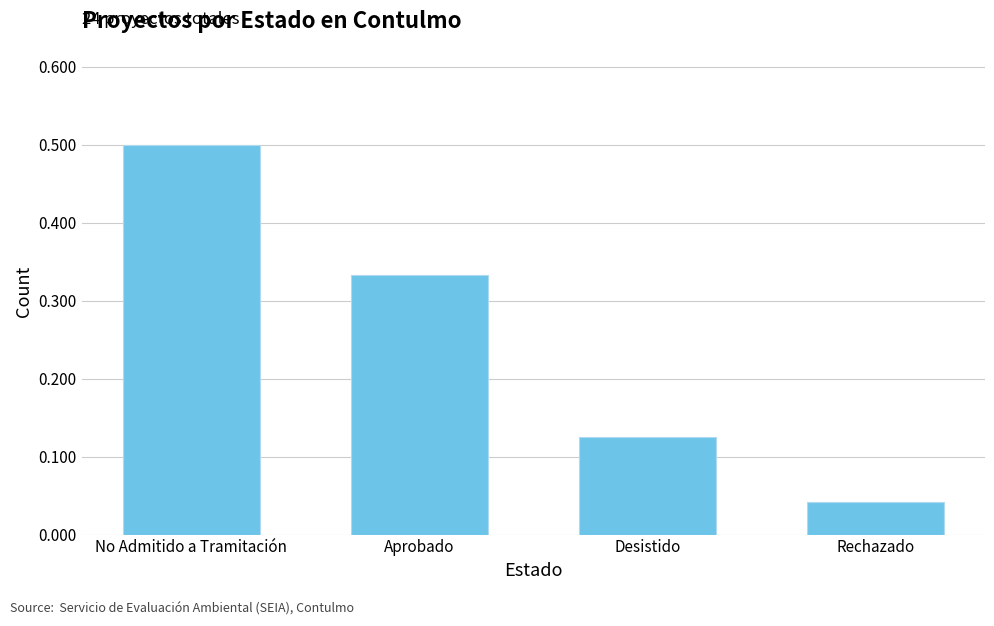

What is the approximate value at No Admitido a Tramitación?

0.5